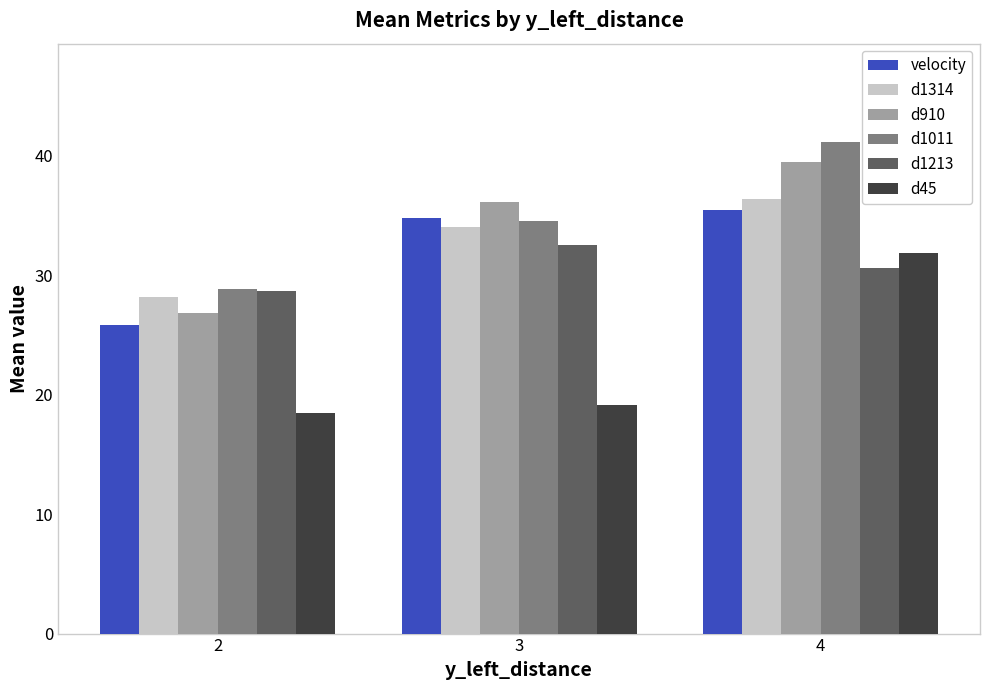

At how many categories does at least one series exceed 32?

2